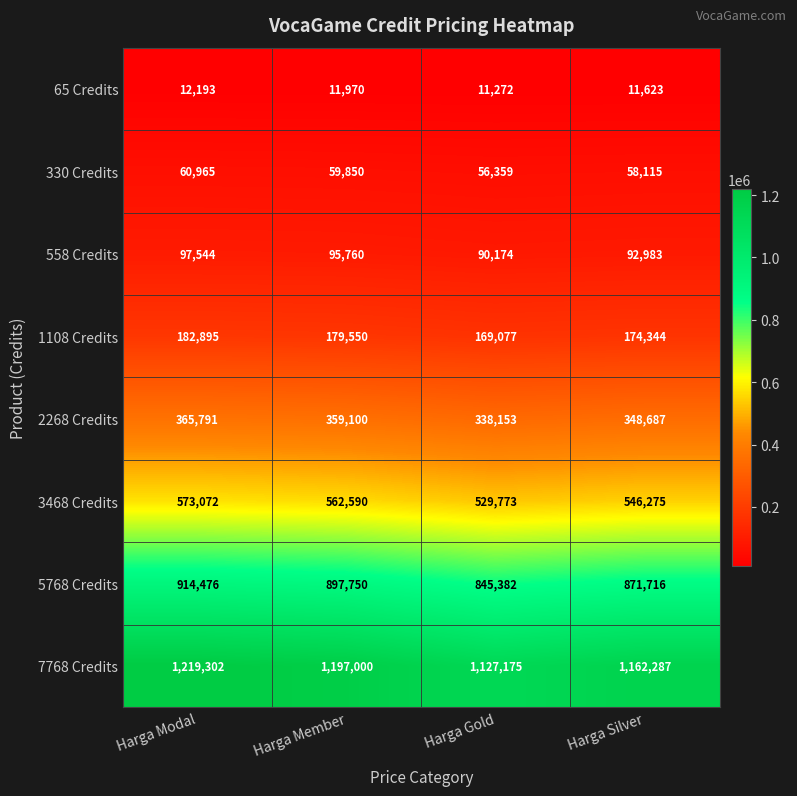

List the labels in order of 7768 Credits value, largest first.

Harga Modal, Harga Member, Harga Silver, Harga Gold